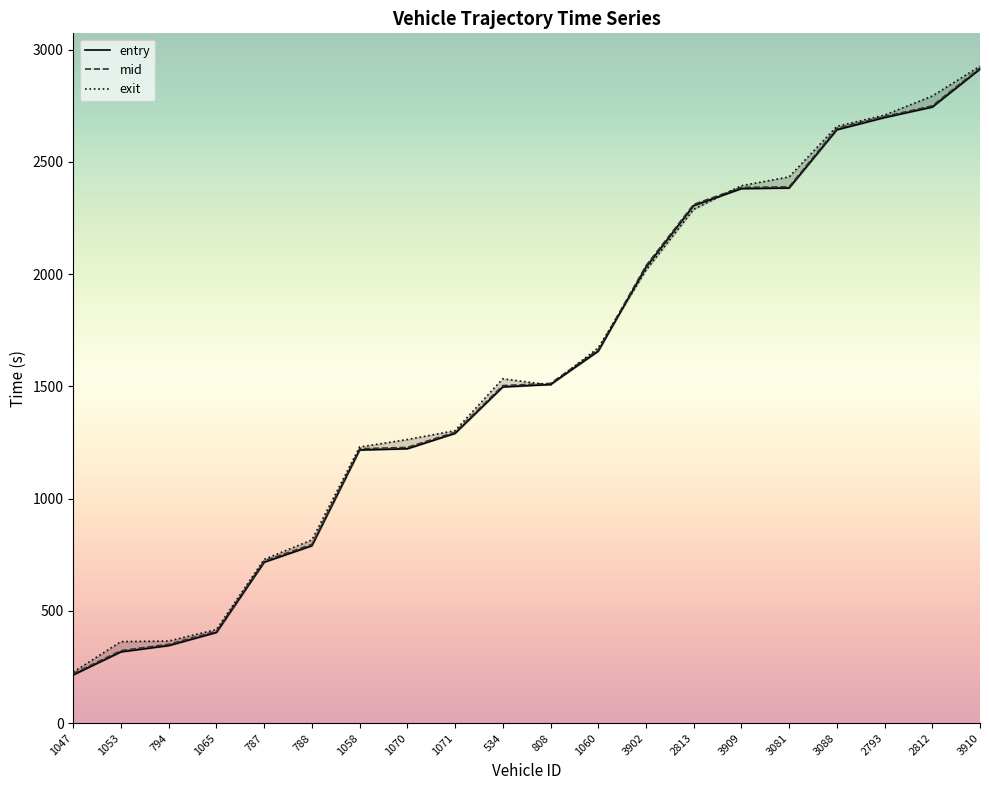

What is the spread (max minus min) of values at 1071?

12.2